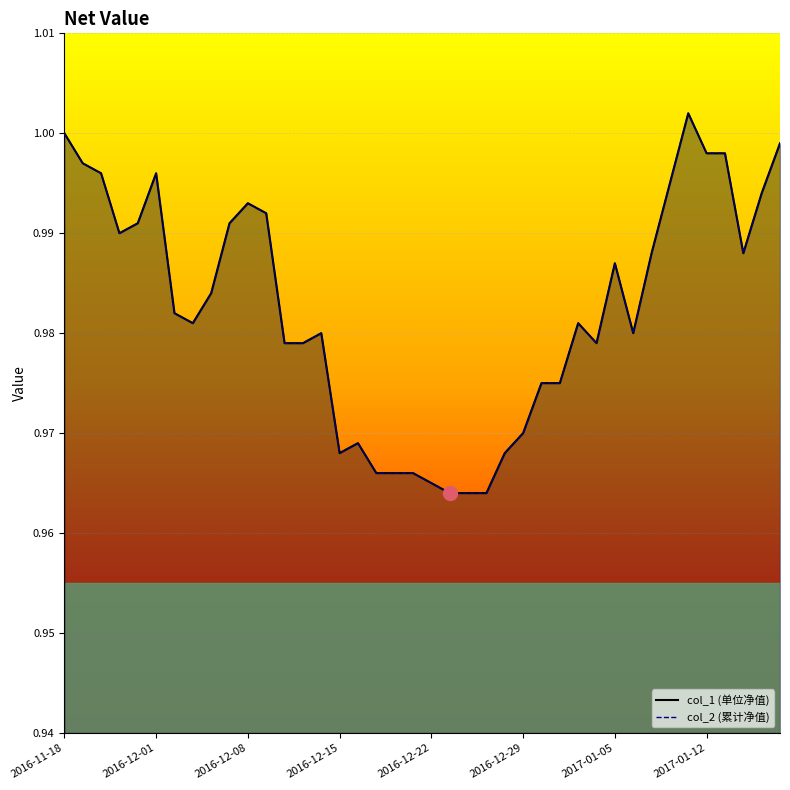

What is the sum of the col_1_line values at 2016-12-15 and 13?

2.0